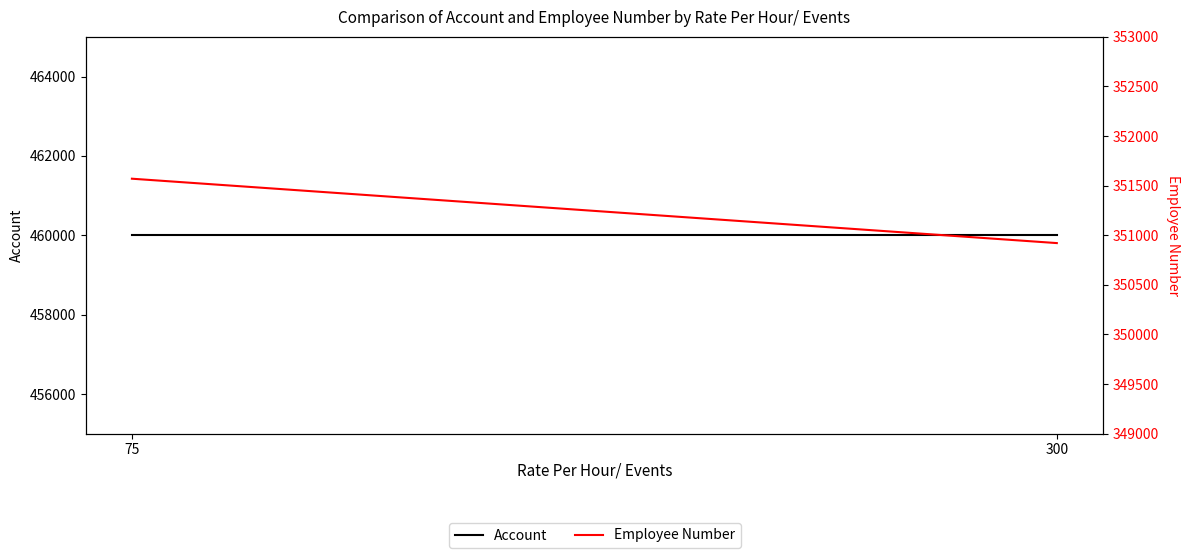

At which label is Employee Number closest to 351245?

300